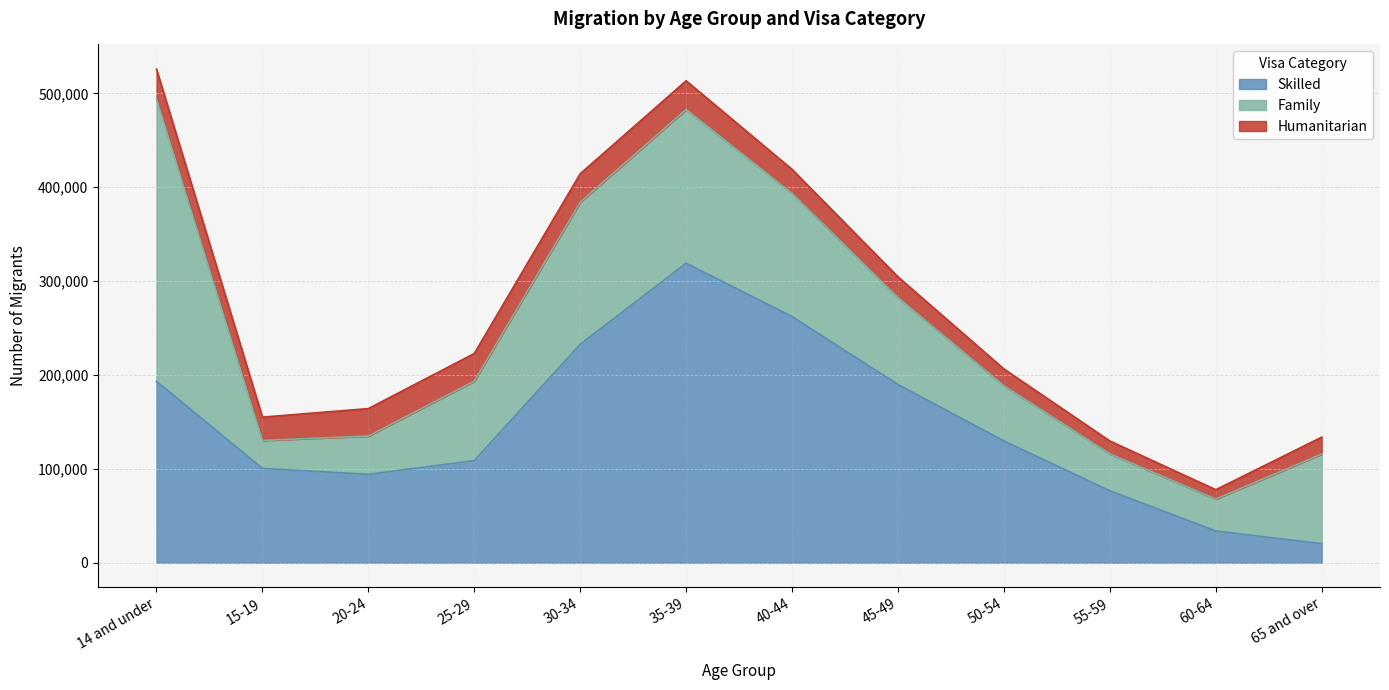

Which series has the largest range (max minus min)?

Skilled